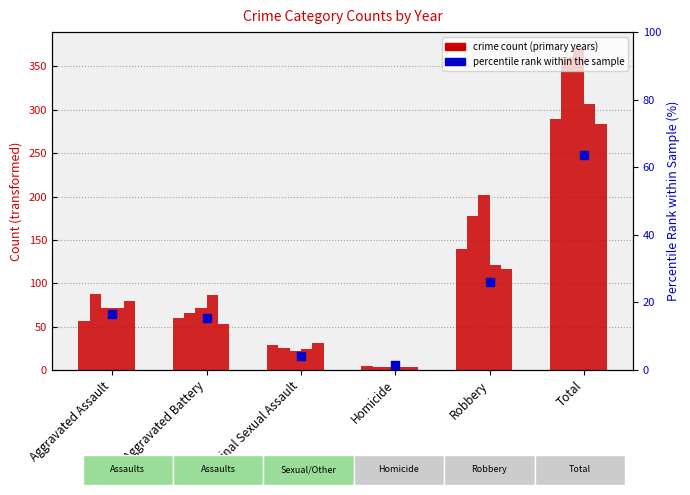

Between Homicide and Total, which is larger?

Total